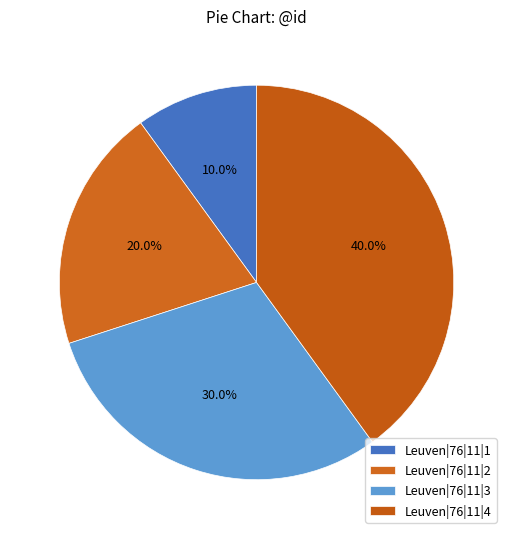

Does Leuven|76|11|3 represent more than half of the total?

No